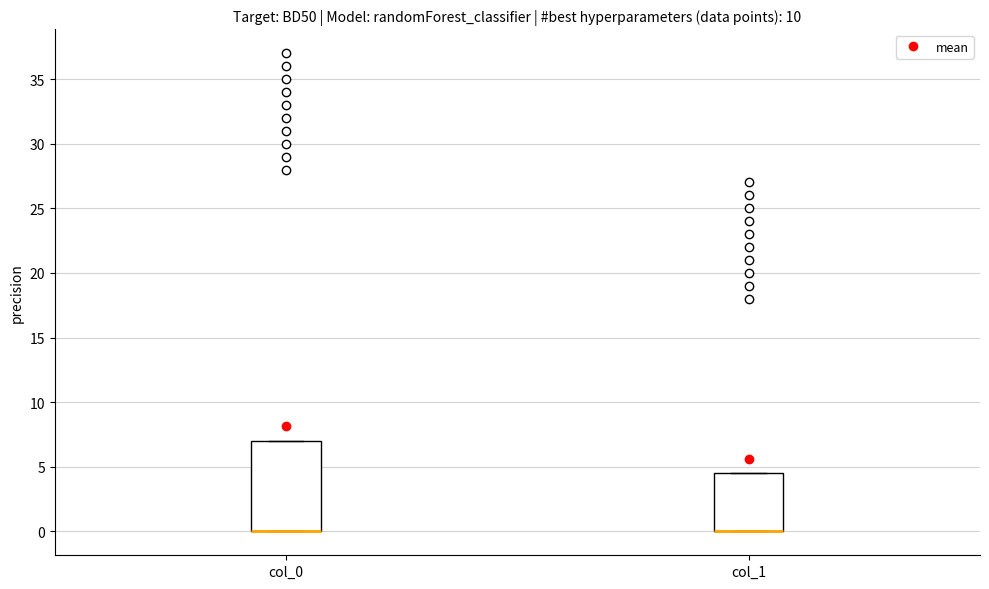

Comparing the boxes themselves (not the whiskers), which one is the tallest?

col_0